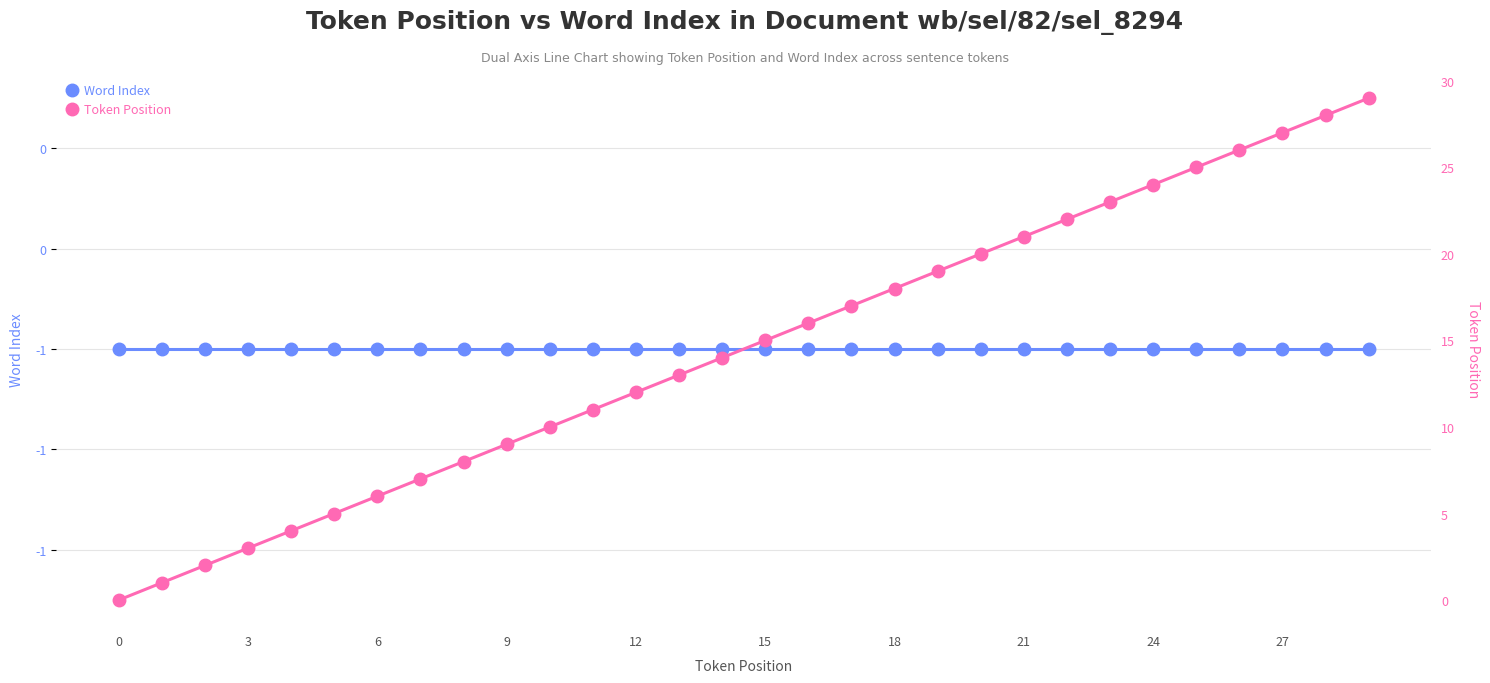

At how many categories does at least one series exceed 19?

10